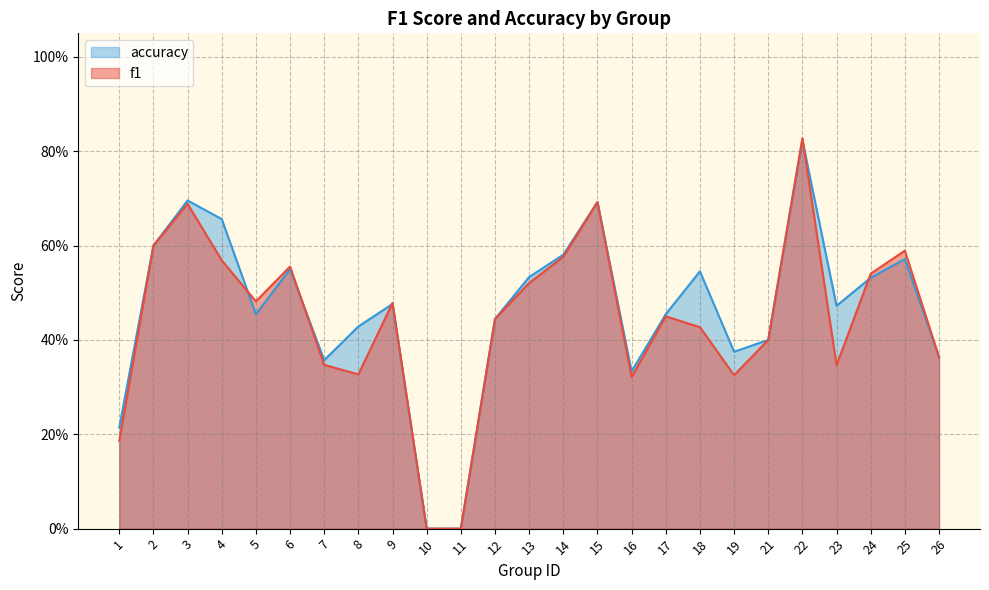

Reading left to right, extract all data points from this chart.

f1: 1=0.2	2=0.6	3=0.7	4=0.6	5=0.5	6=0.6	7=0.3	8=0.3	9=0.5	10=0.0	11=0.0	12=0.4	13=0.5	14=0.6	15=0.7	16=0.3	17=0.5	18=0.4	19=0.3	21=0.4	22=0.8	23=0.3	24=0.5	25=0.6	26=0.4
accuracy: 1=0.2	2=0.6	3=0.7	4=0.7	5=0.5	6=0.6	7=0.4	8=0.4	9=0.5	10=0.0	11=0.0	12=0.4	13=0.5	14=0.6	15=0.7	16=0.3	17=0.5	18=0.5	19=0.4	21=0.4	22=0.8	23=0.5	24=0.5	25=0.6	26=0.4